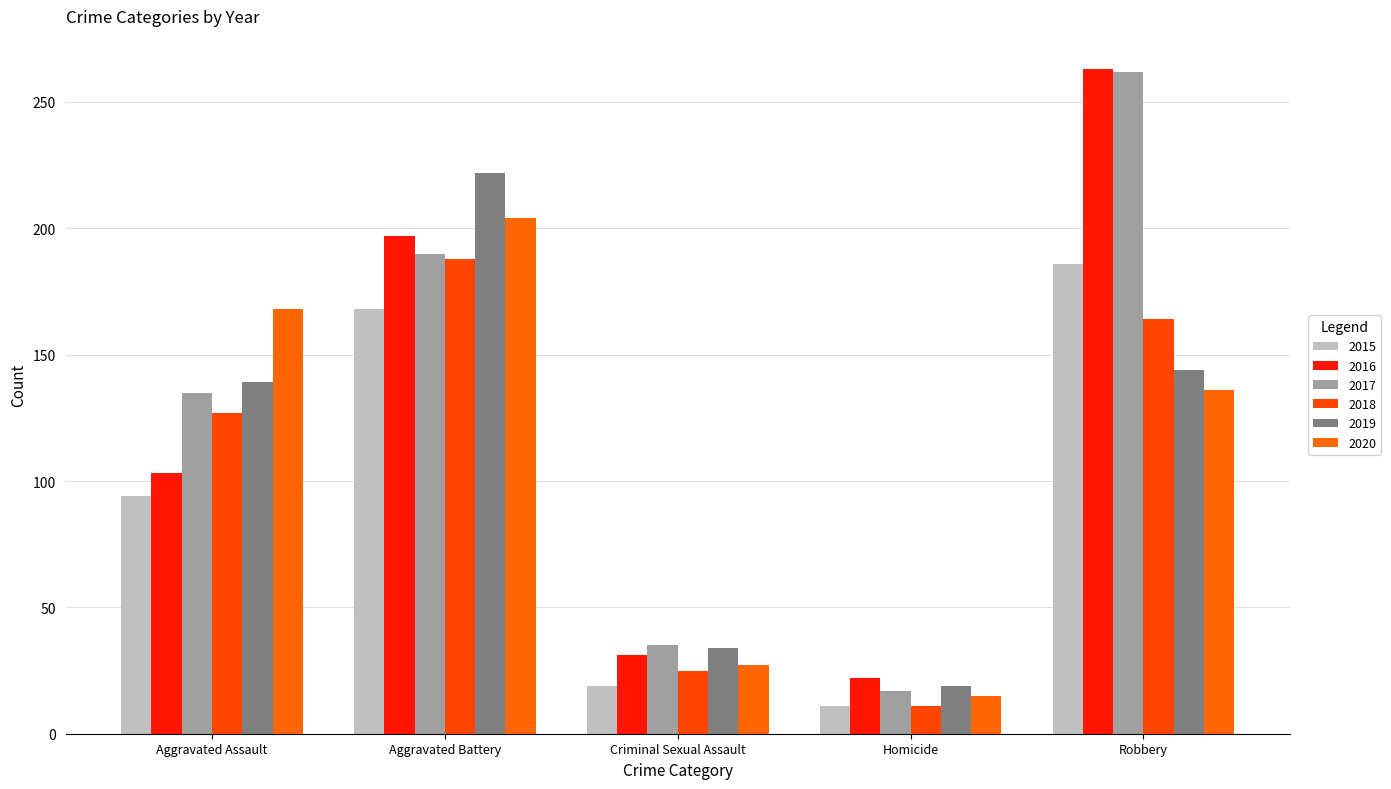

What are all the series names shown in the legend?

2015, 2016, 2017, 2018, 2019, 2020